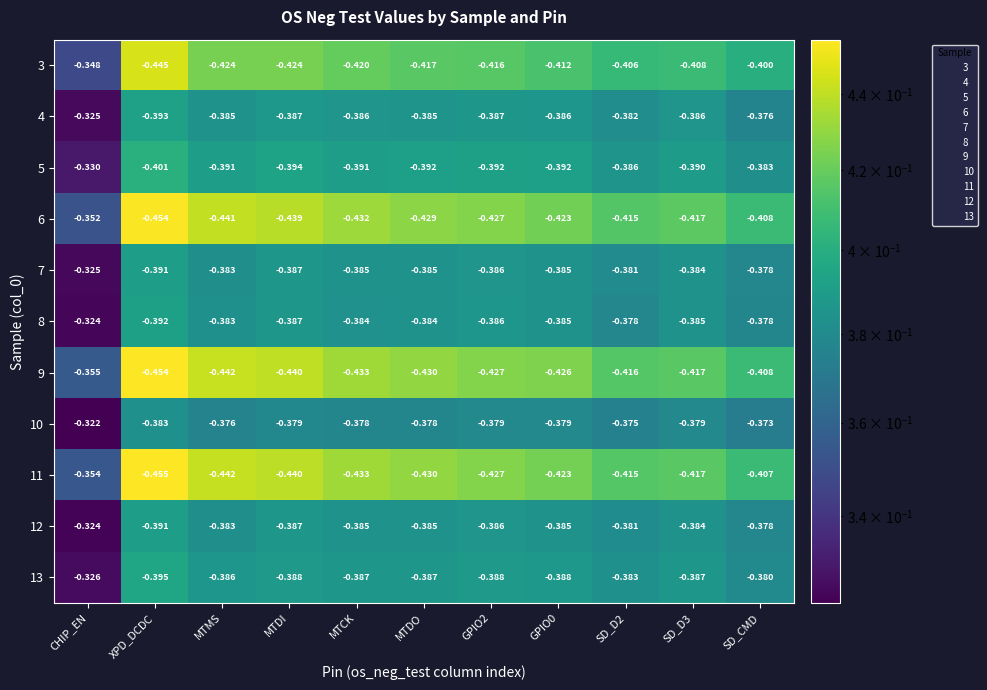

Is the value of 5 at CHIP_EN greater than the value of 12 at MTDO?

Yes